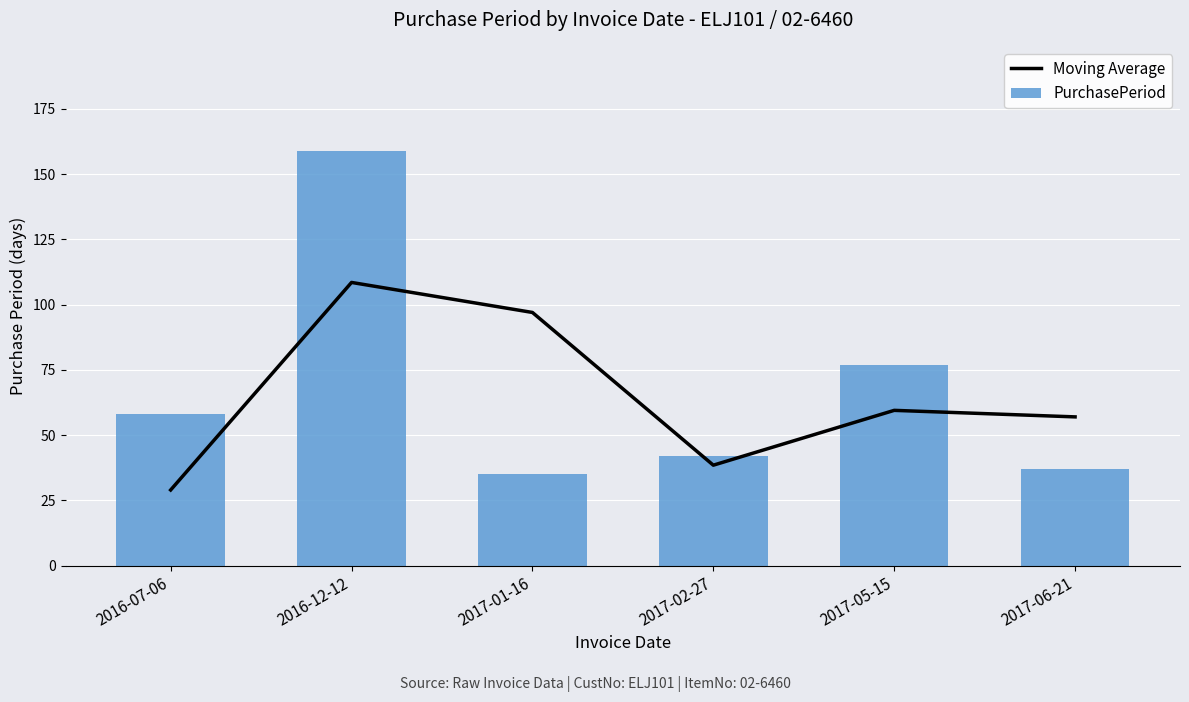

What is the sum of all Moving Average values?

389.5